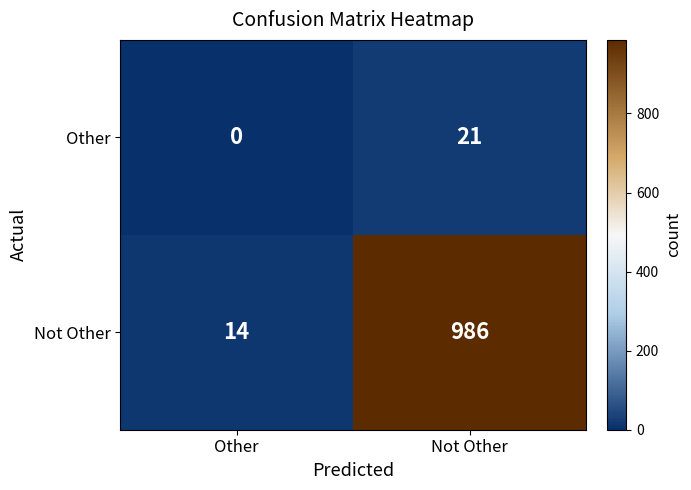

The value of Not Other at Other is 20. True or false?

False